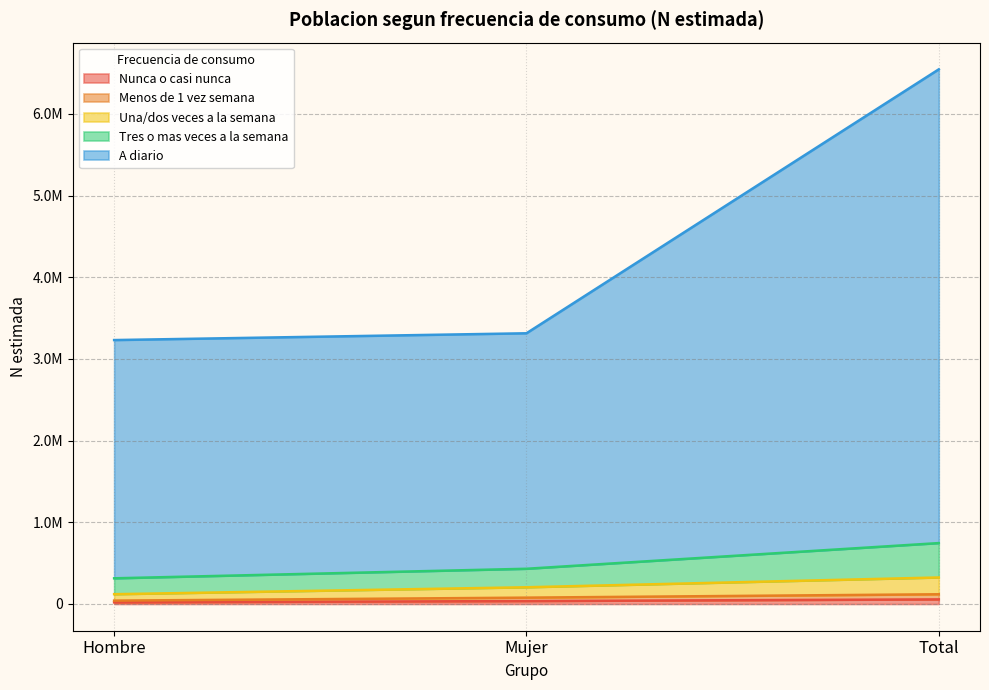

Read the Nunca o casi nunca value at Mujer, to the nearest 100.

35800